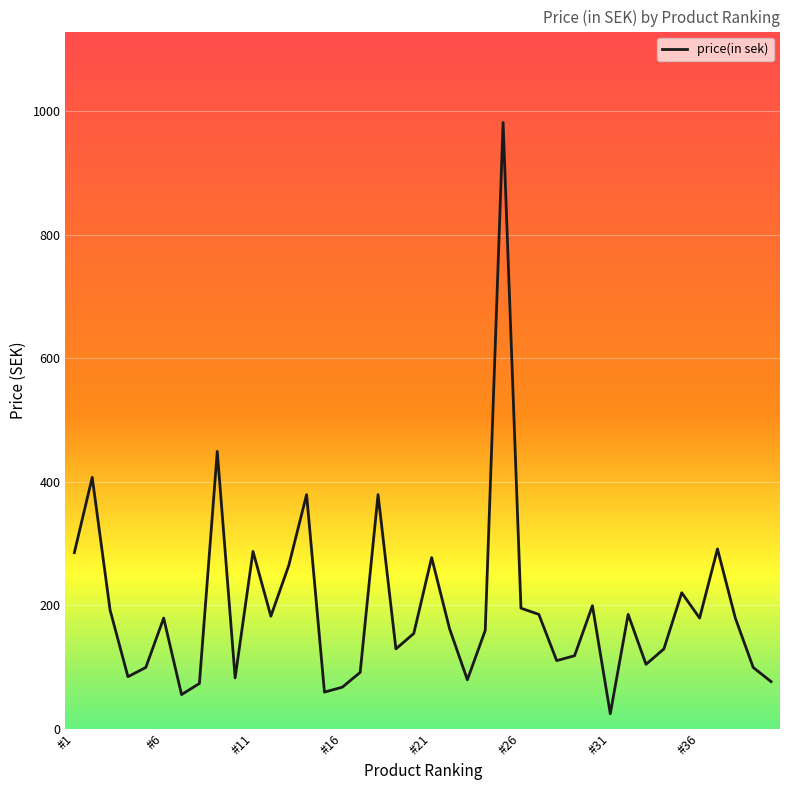

How many values are below 179?

20